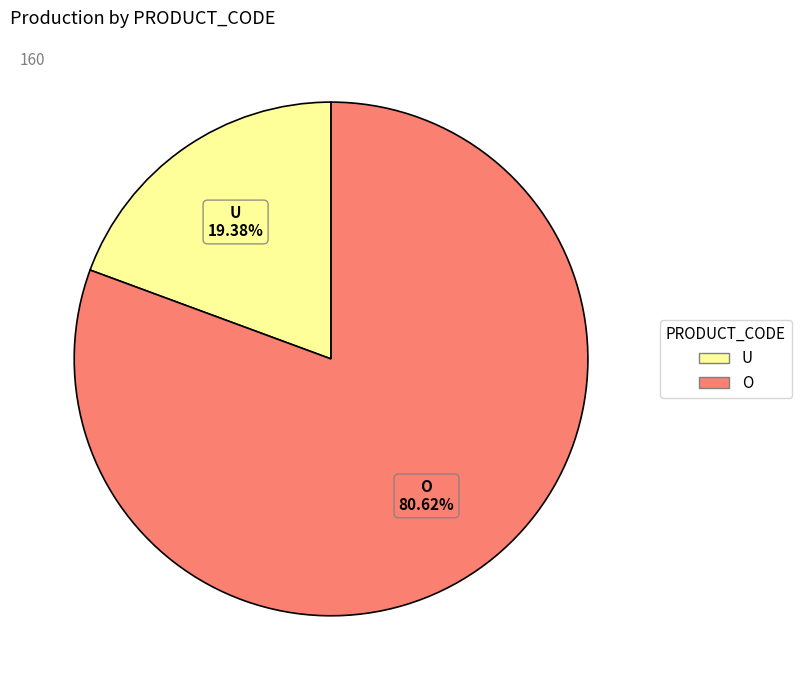

To the nearest percent, what portion does U represent?

19%